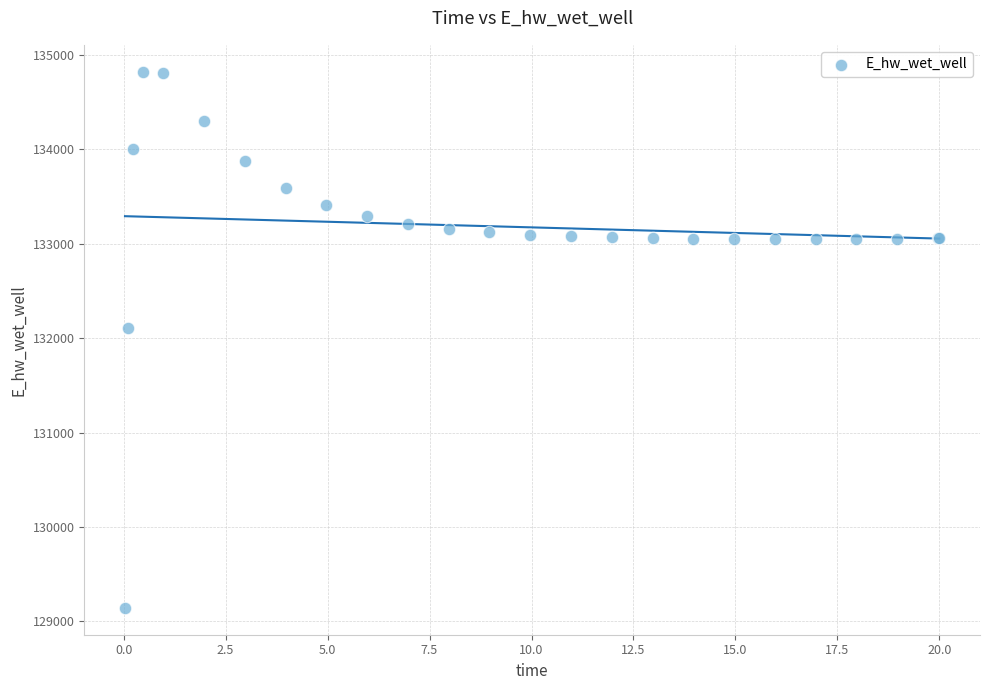

What Y value in the scatter plot is closest to 131983?

132107.9